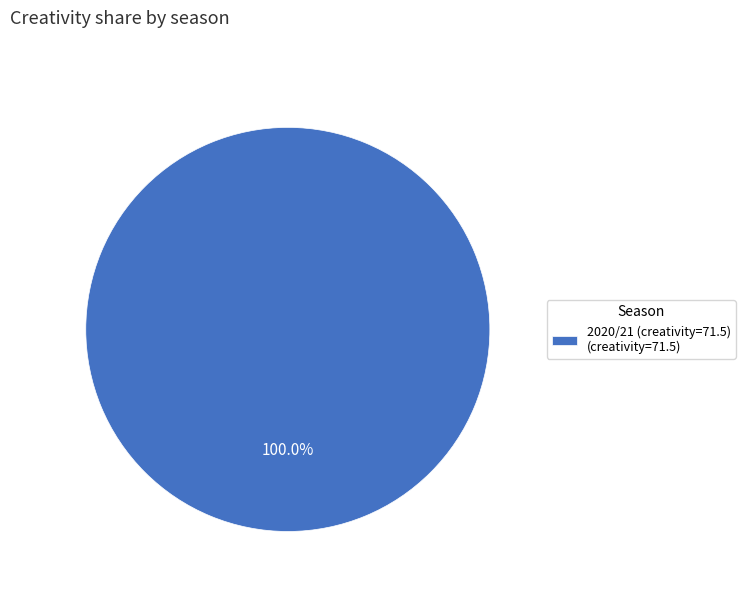

Rank the categories by value from lowest to highest.

2020/21 (creativity=71.5) (creativity=71.5)